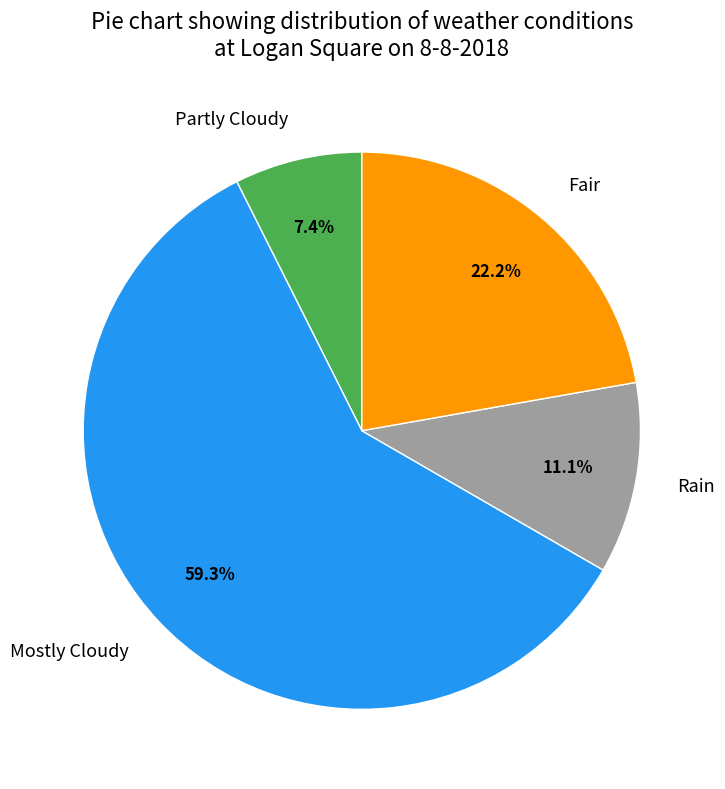

How many slices are in this pie chart?

4